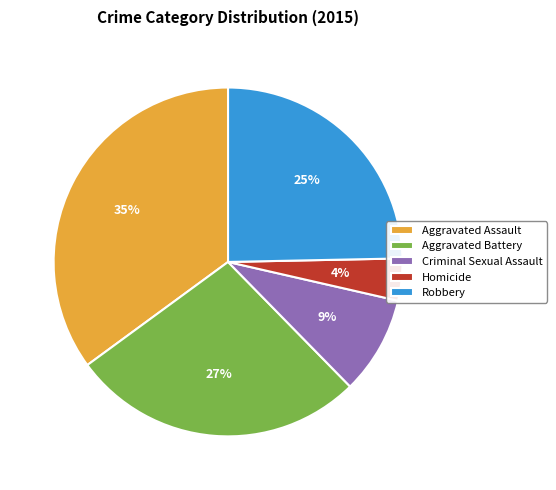

To the nearest percent, what is the combined percentage of Aggravated Battery and Robbery?

52%